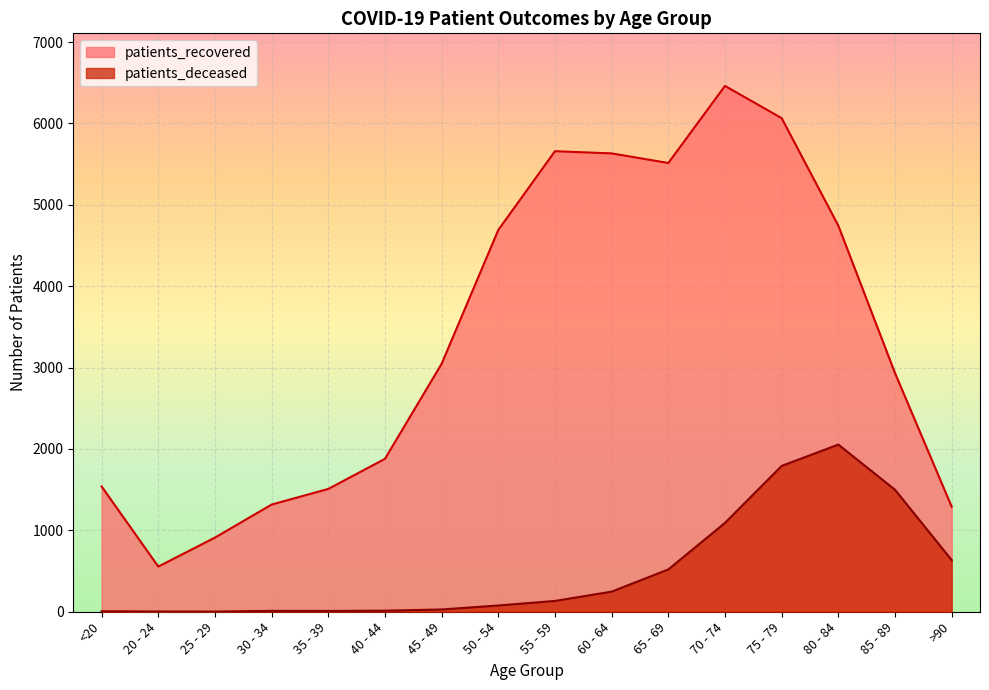

Rank the series by their average value, from highest to lowest.

patients_recovered, patients_deceased